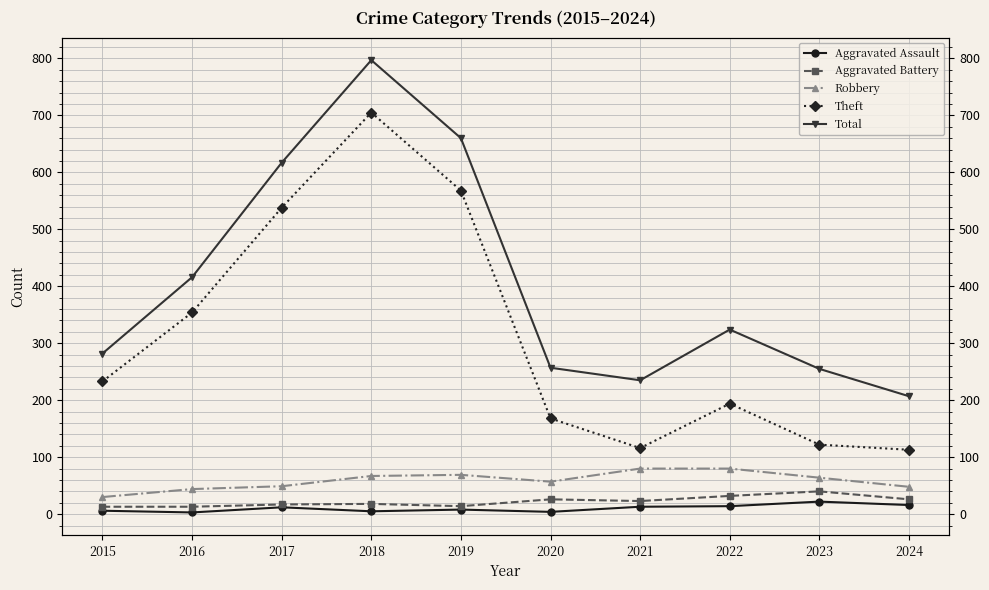

What is the difference between the highest and lowest values at 2016?

413